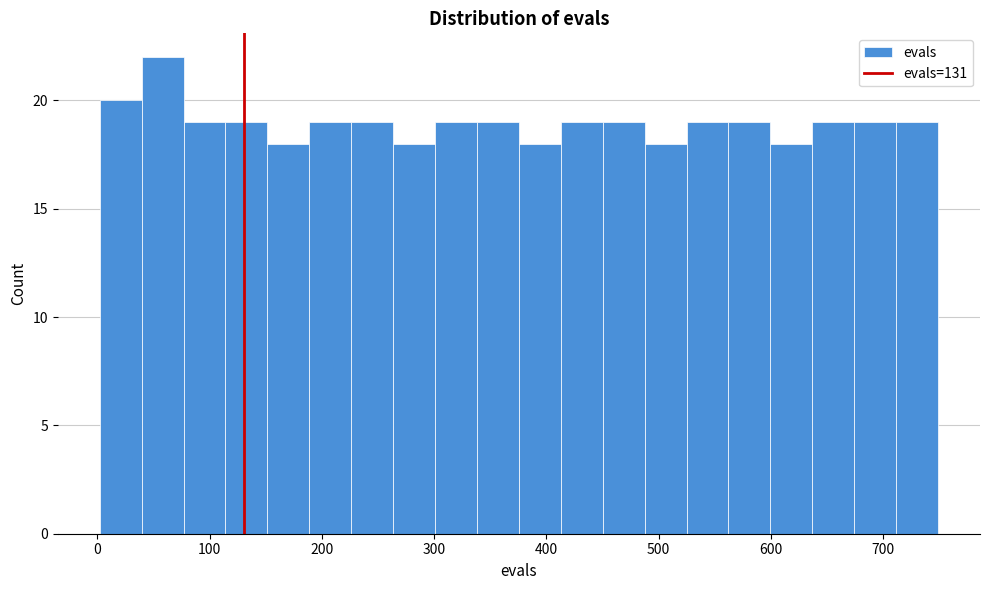

Around what value on the x-axis is the tallest bar? Give the approximate position of its centre, as read against the axis.

60